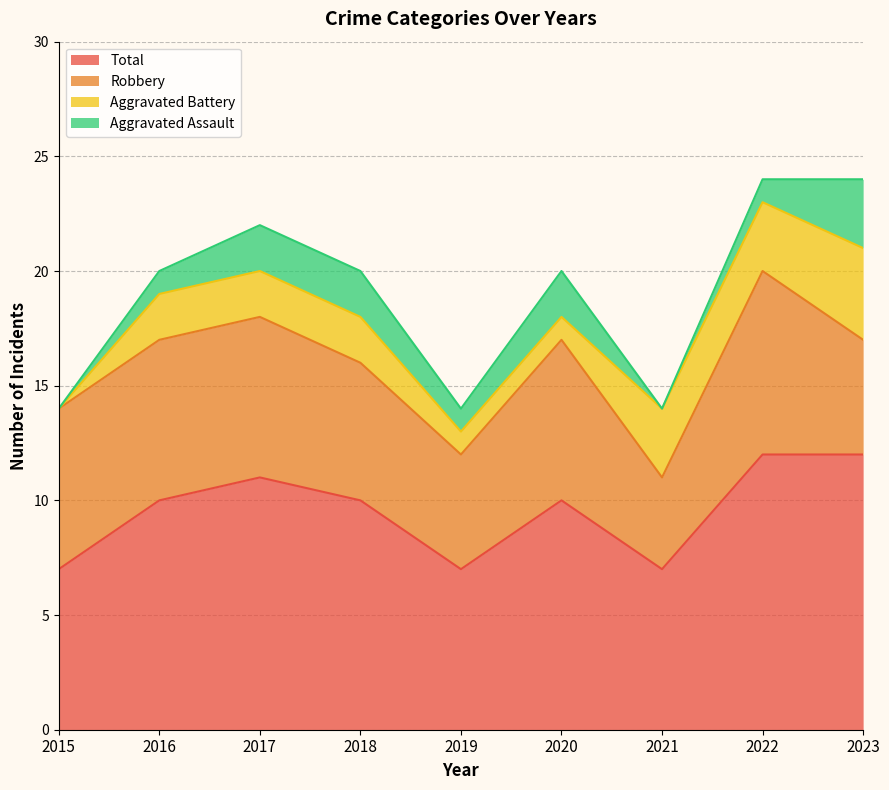

Which series has the widest spread of values?

Total